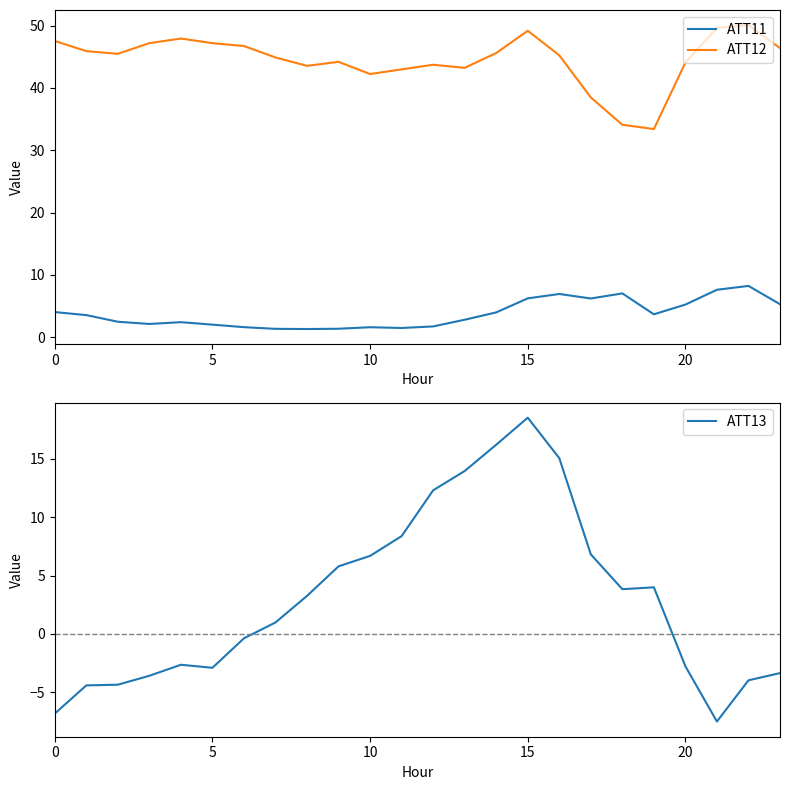

True or false: ATT11 and ATT12 intersect in this chart.

False